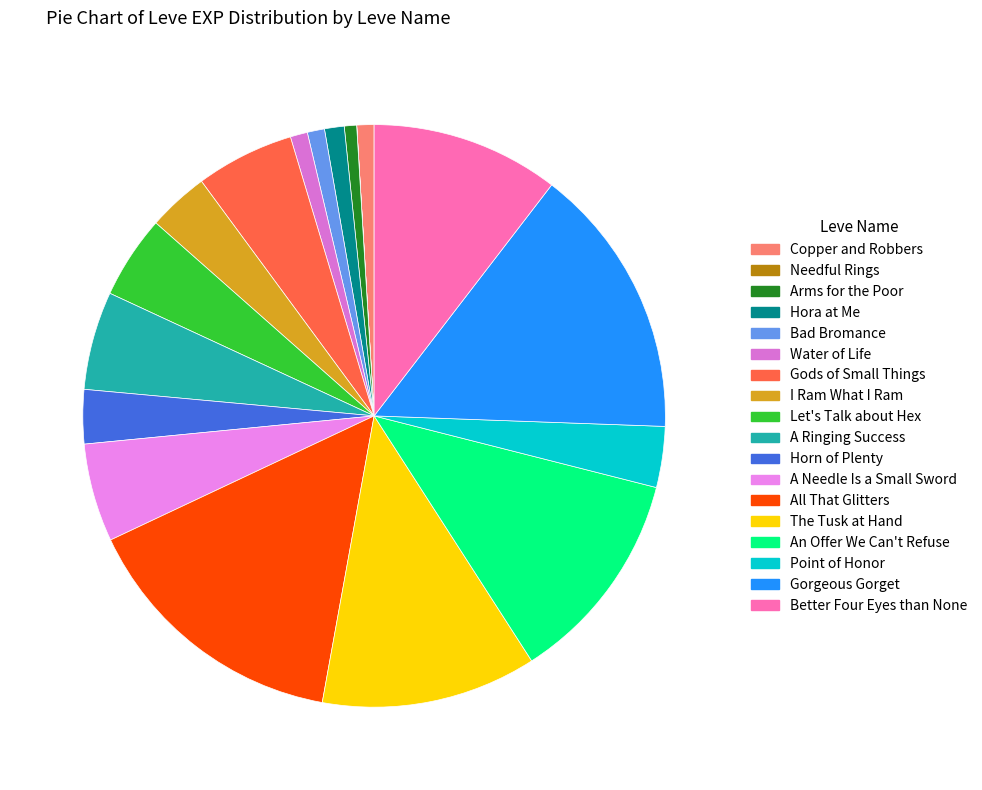

To the nearest percent, what is the average slice percentage?

6%